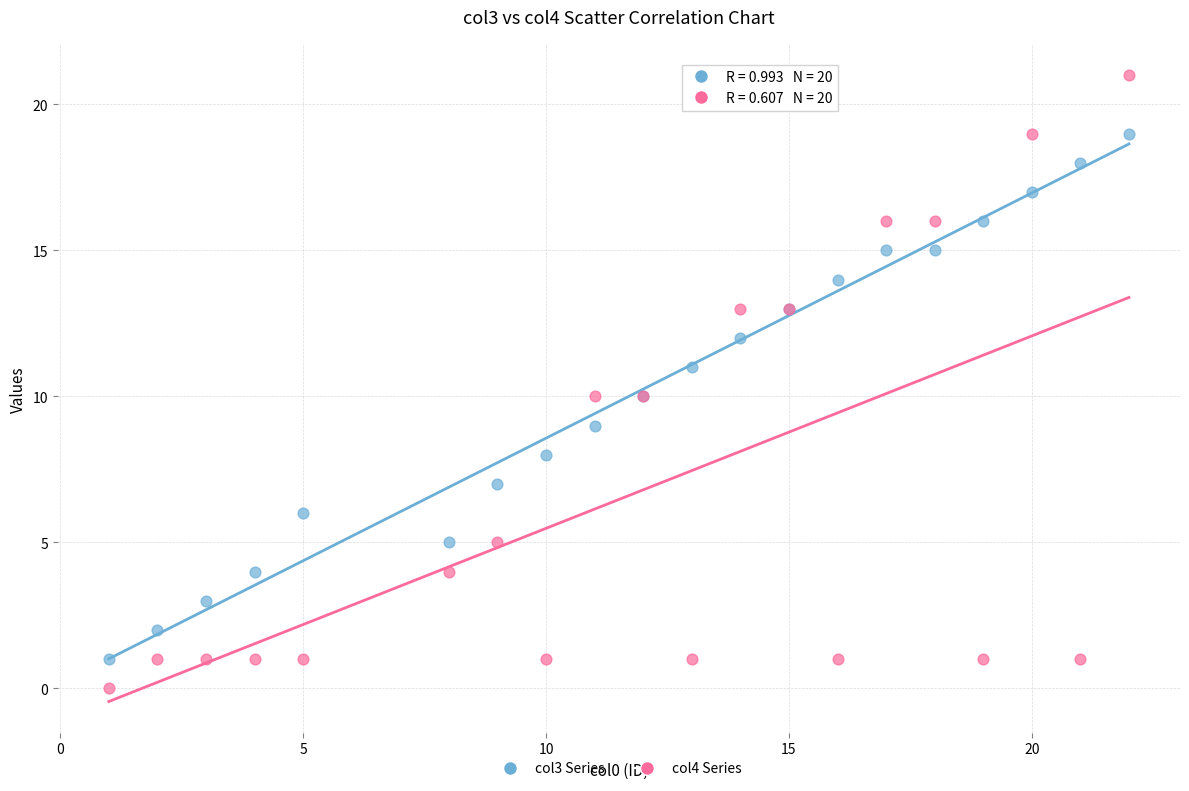

Which series contains the lowest Y value?

col4 Series